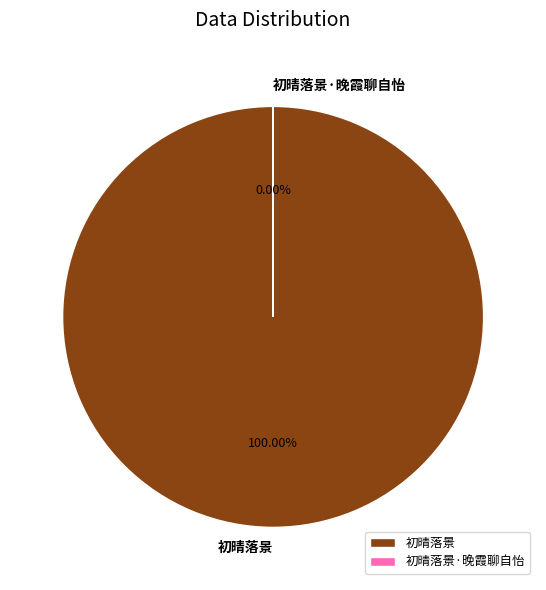

To the nearest percent, what is the difference between the largest and smallest slice percentages?

100%